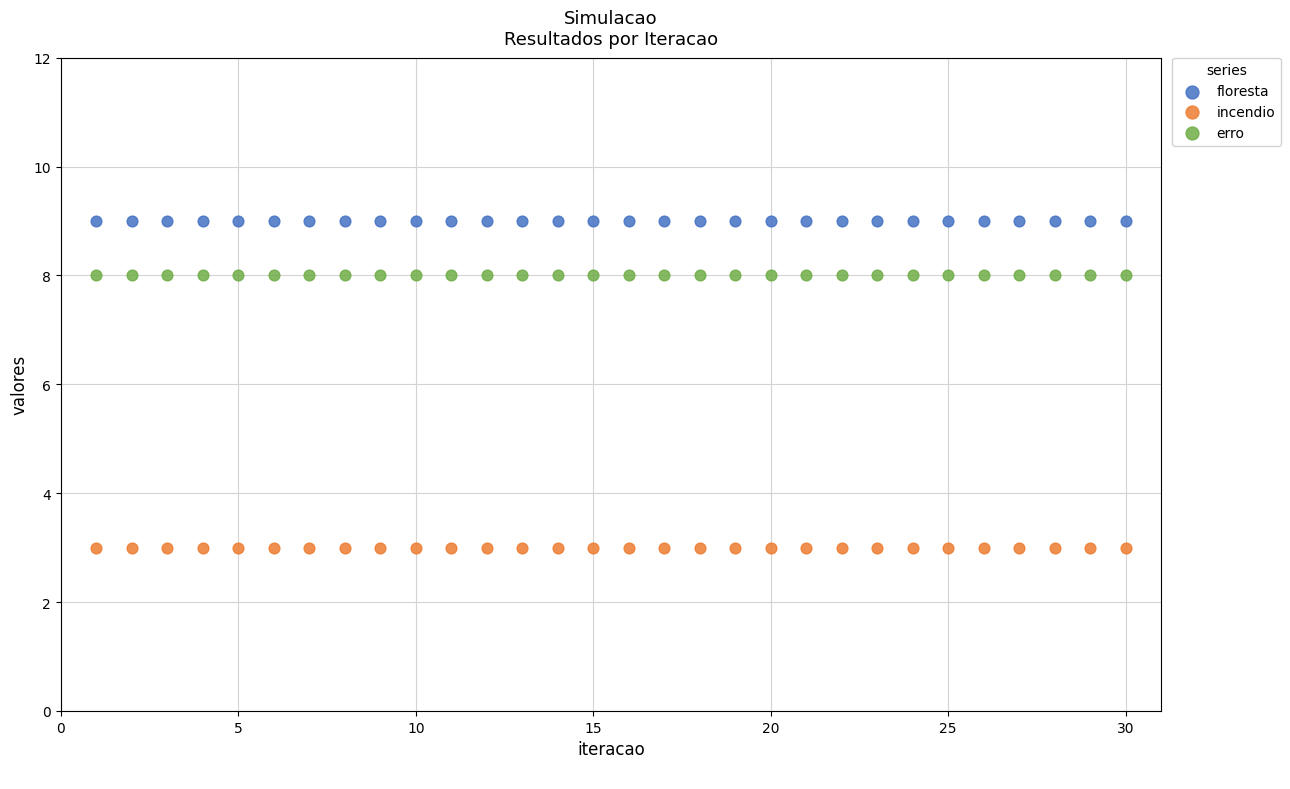

Which series contains the highest Y value?

floresta